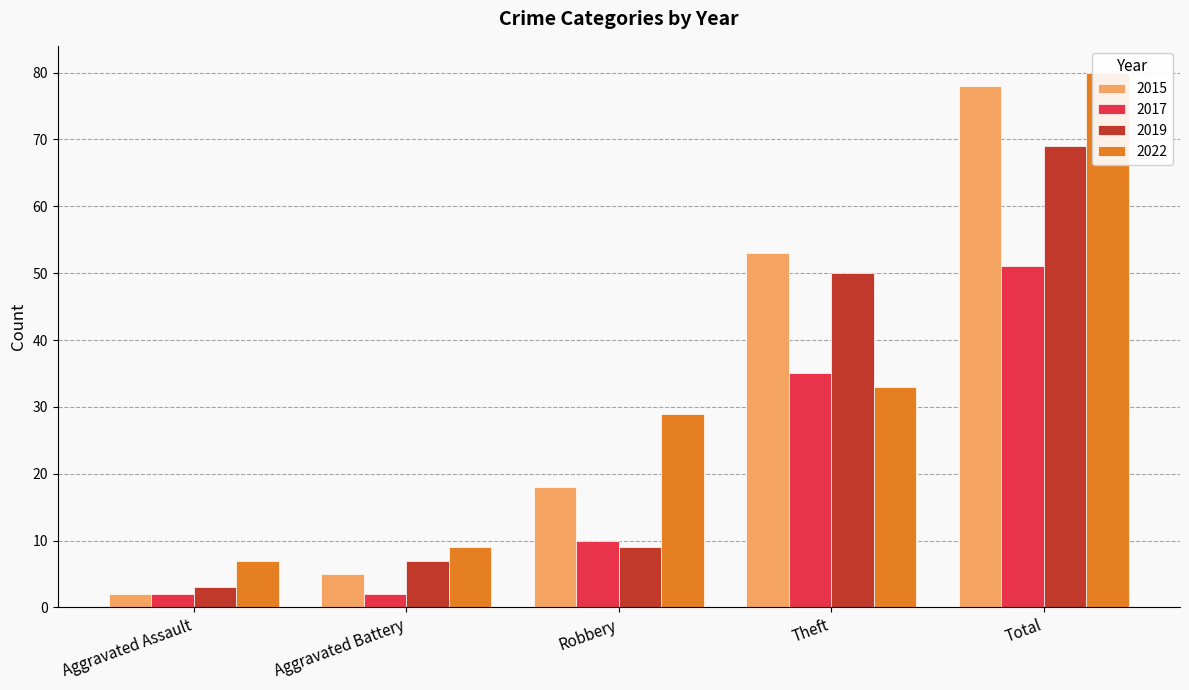

What is the difference between the highest and lowest values at Robbery?

20